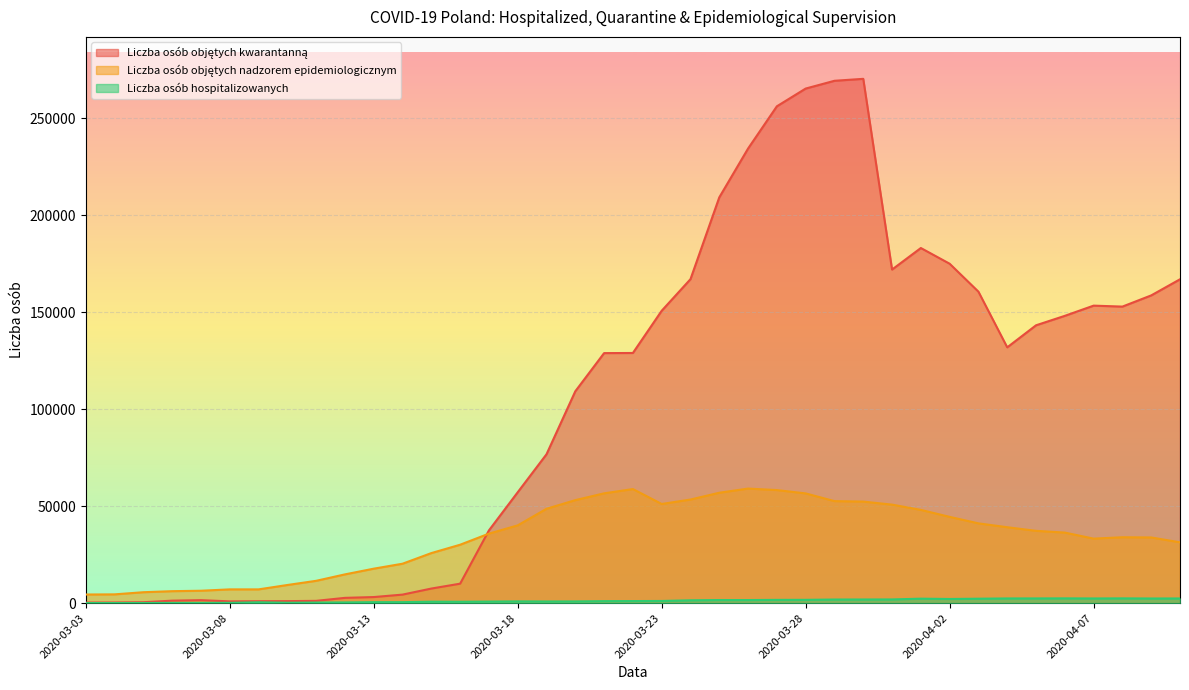

What is the difference between the maximum and minimum values in the Liczba osób hospitalizowanych series?

2411